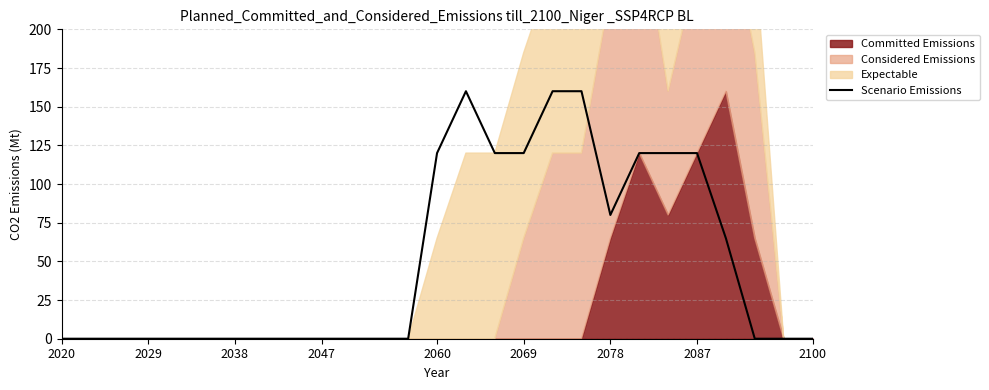

Is it true that Scenario Emissions equals 0.0 at 2029?

True